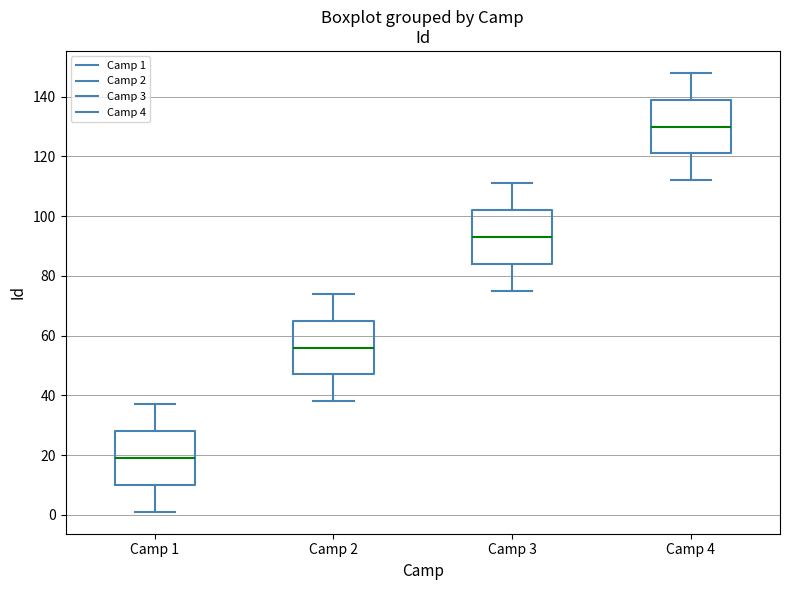

Reading left to right, transcribe this box plot: for each box, give where its median line is, the range the box spans, and where its two whiskers end, as read against the y-axis. The values are not printed on the chart, so give them approximately, as read against the axis.

Camp 1: median 20, box 10 to 28, whiskers 2 to 38
Camp 2: median 56, box 48 to 66, whiskers 38 to 74
Camp 3: median 94, box 84 to 102, whiskers 76 to 112
Camp 4: median 130, box 122 to 140, whiskers 112 to 148